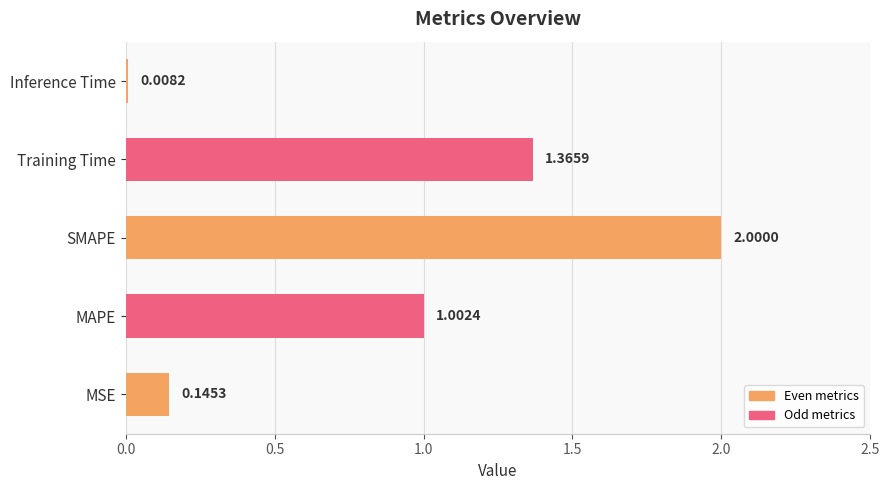

Rank the categories by value from highest to lowest.

SMAPE, Training Time, MAPE, MSE, Inference Time